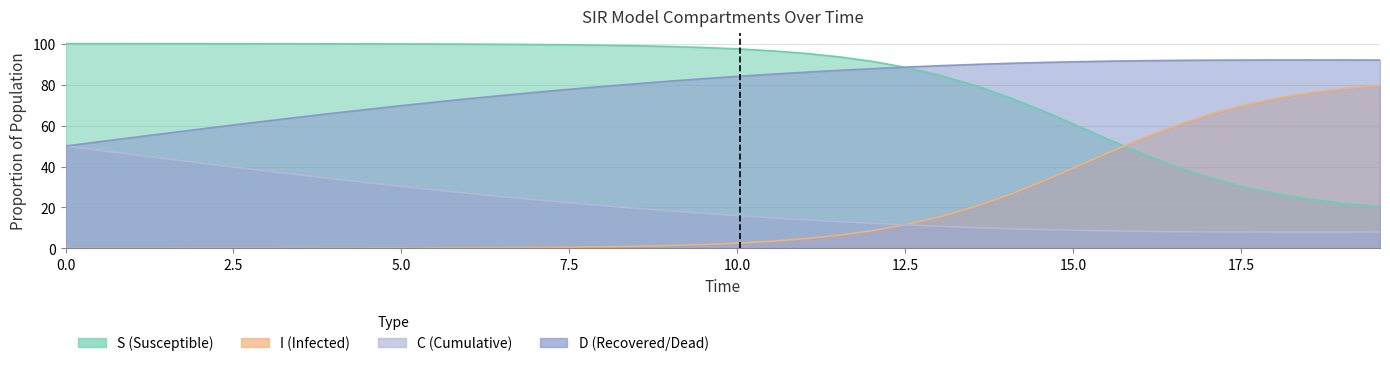

What is the maximum value for D?

50.0